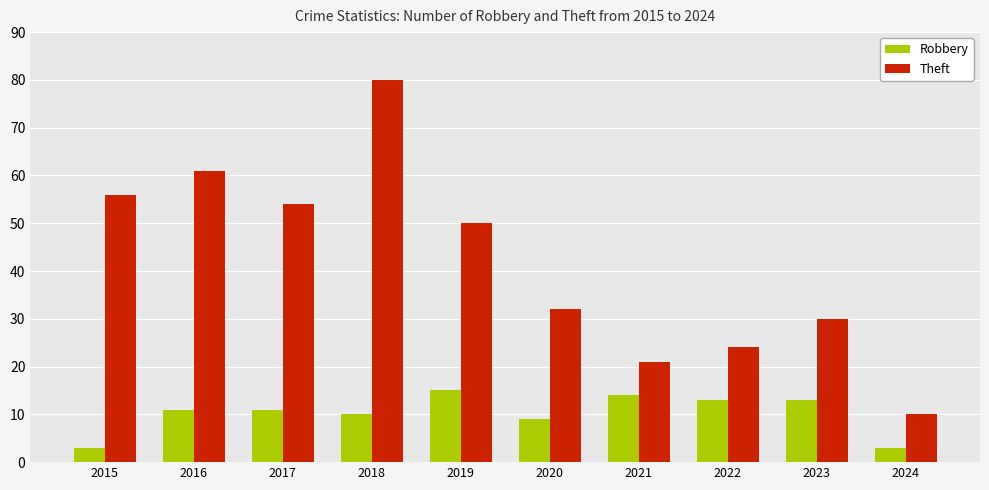

What is the difference between the maximum and second lowest values in the Robbery series?

12